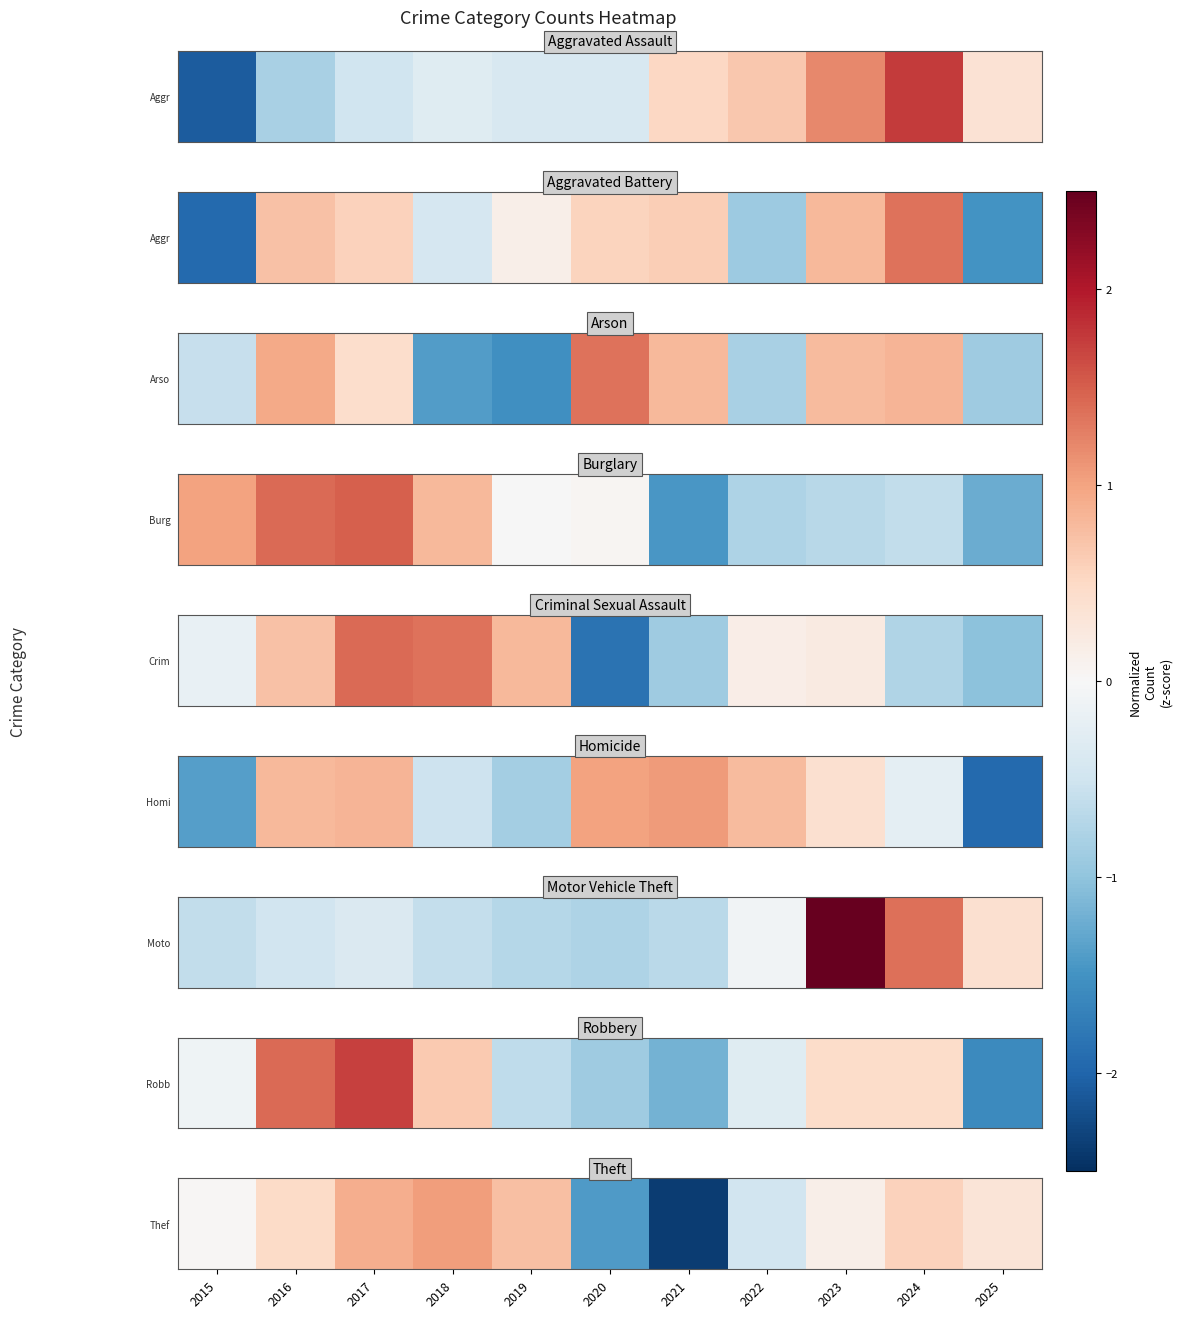

How many categories are shown in the chart?

11